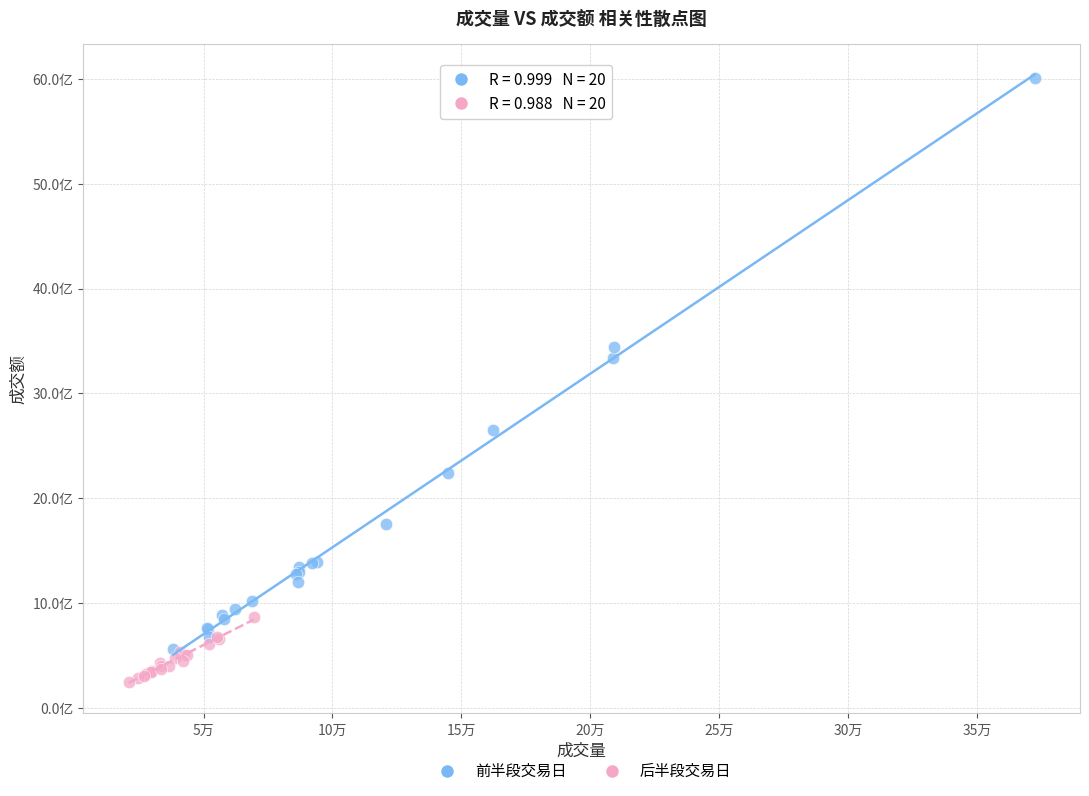

Which series contains the lowest Y value?

后半段交易日